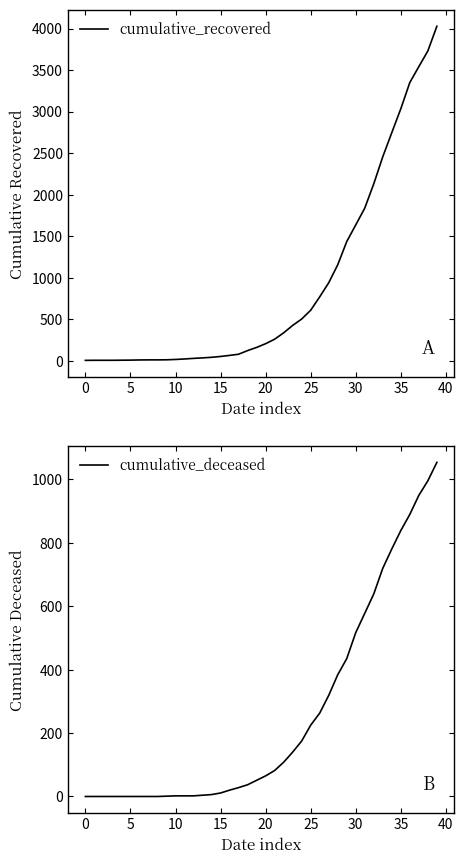

Rank the series by their maximum value, from highest to lowest.

cumulative_recovered, cumulative_deceased